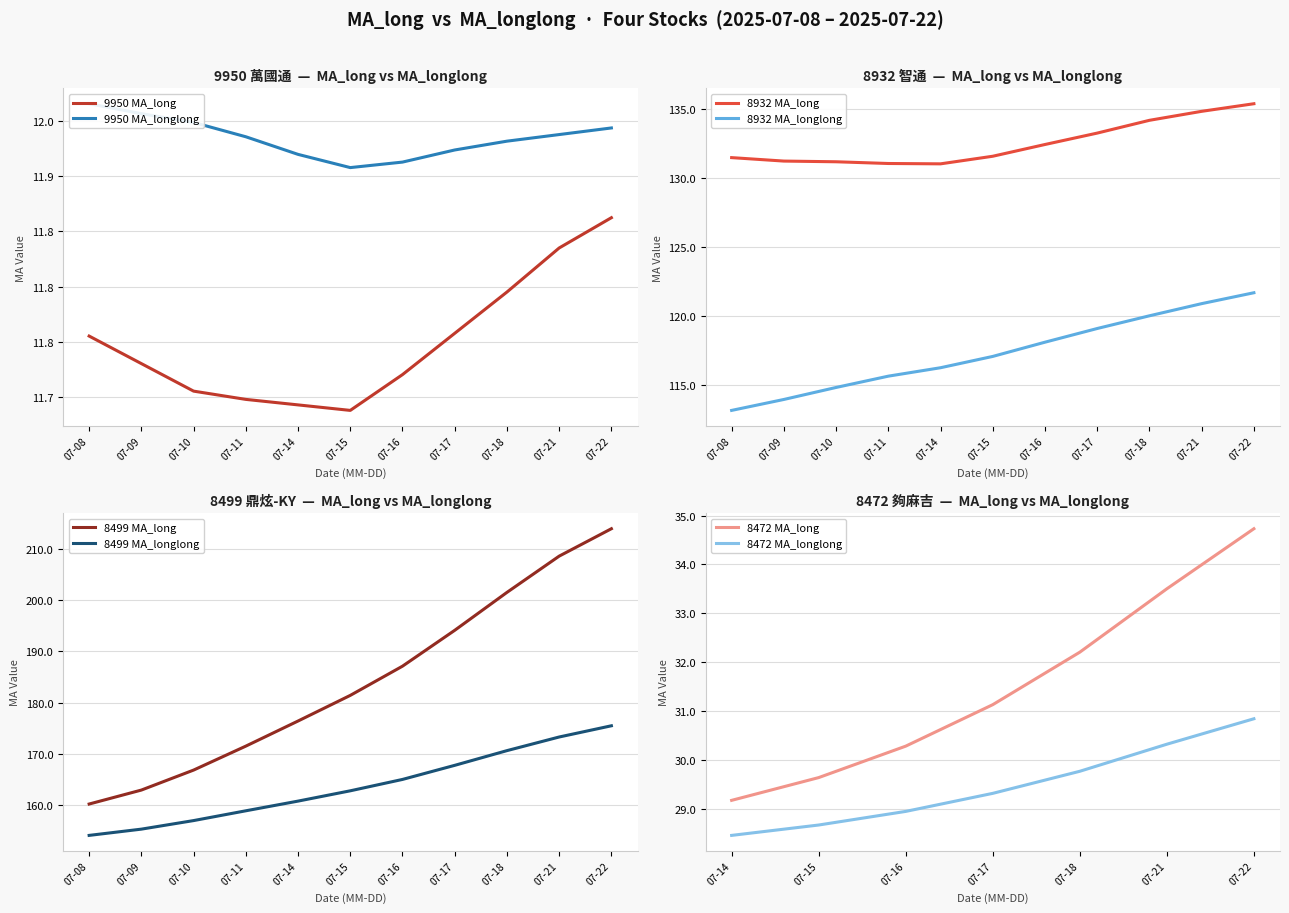

What is the spread (max minus min) of values at 2025-07-17?

0.2